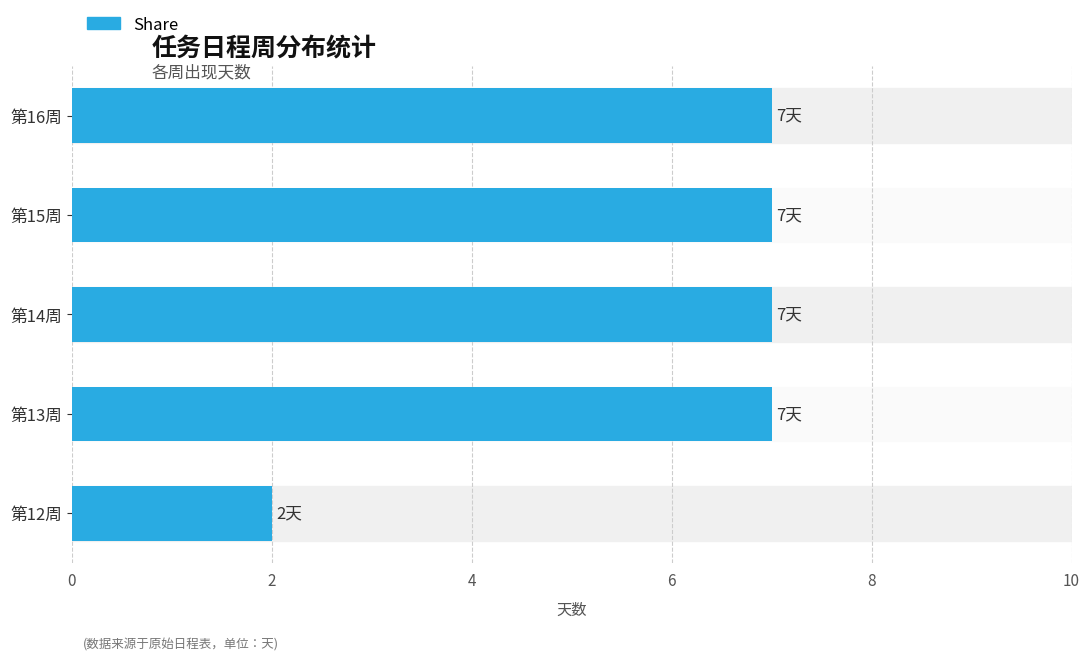

True or false: the data shows 7 at 第15周.

True